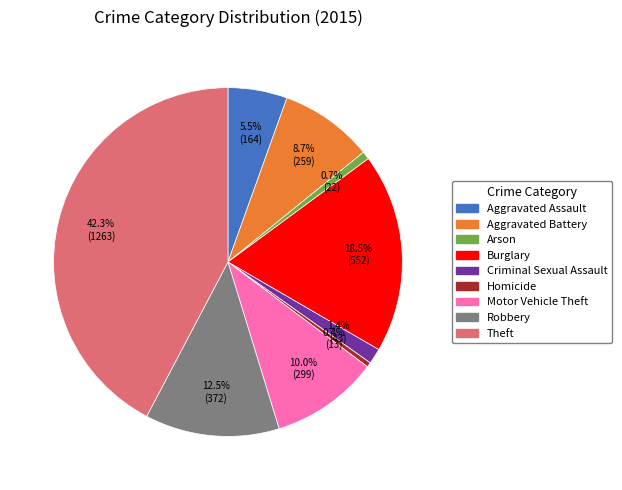

Is there a majority slice in this chart?

No